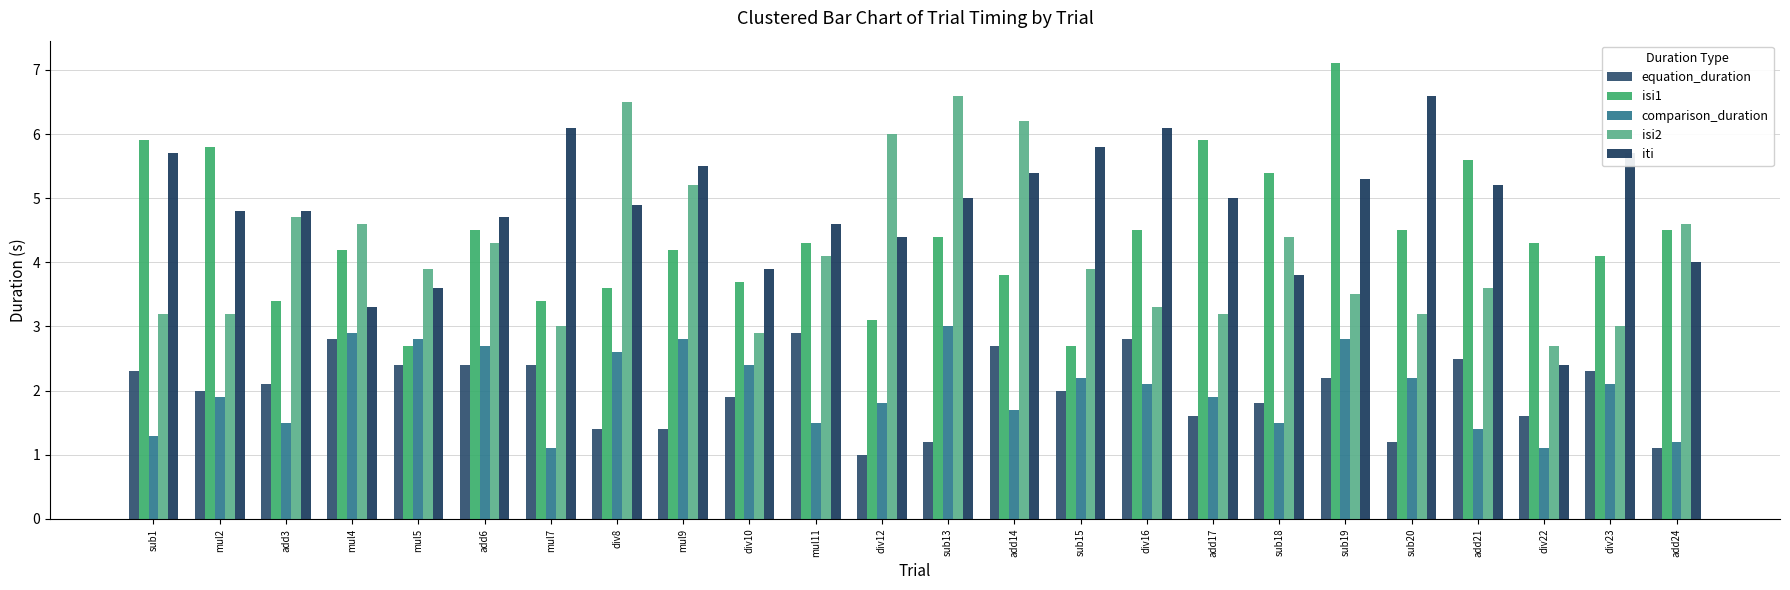

What is the difference between the maximum and minimum values in the comparison_duration series?

1.9